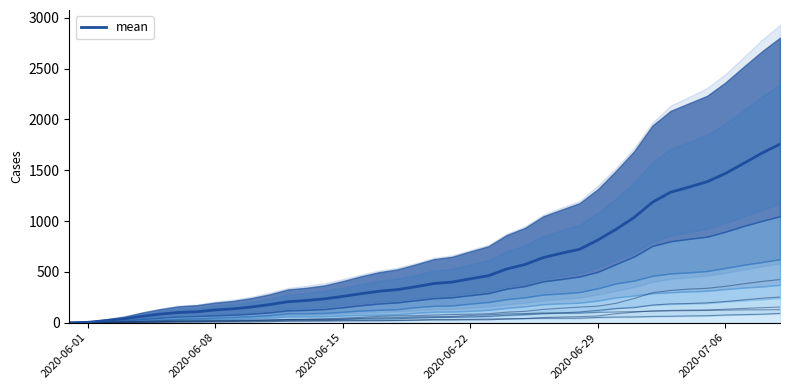

What is the average value?

561